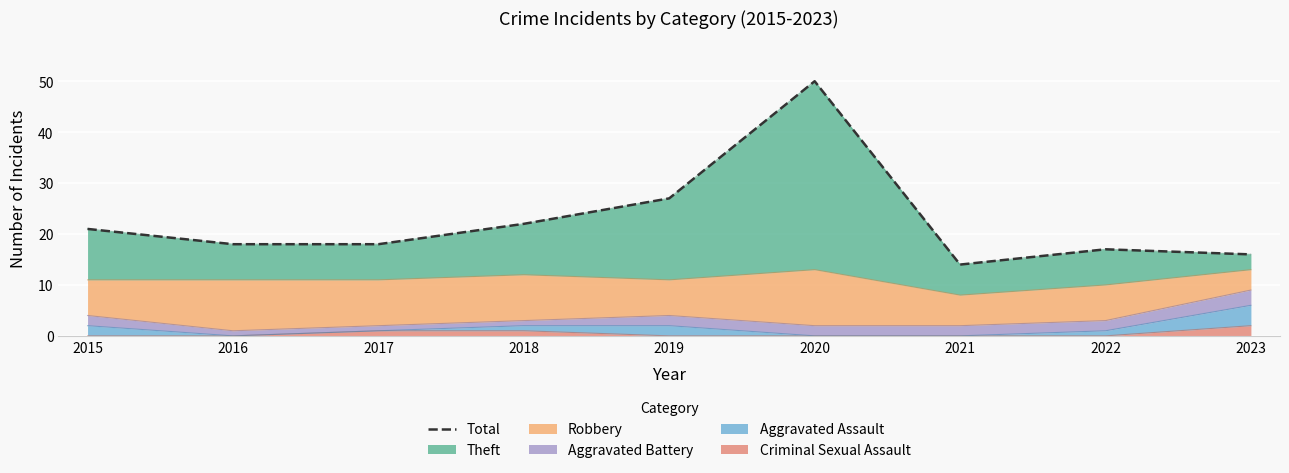

Between 2021 and 2023, which is larger?

2023